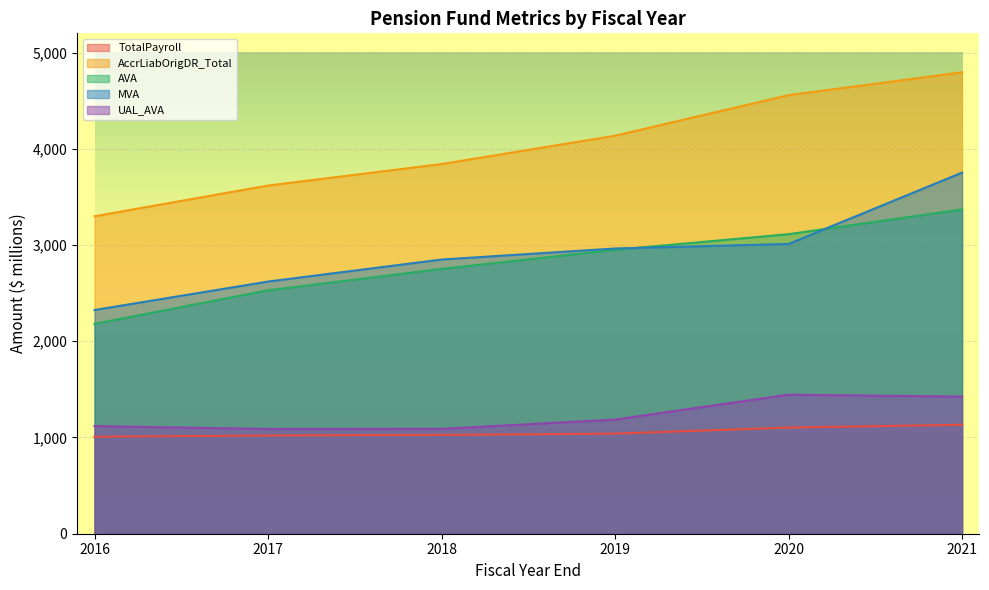

Which series has the largest total across all categories?

AccrLiabOrigDR_Total